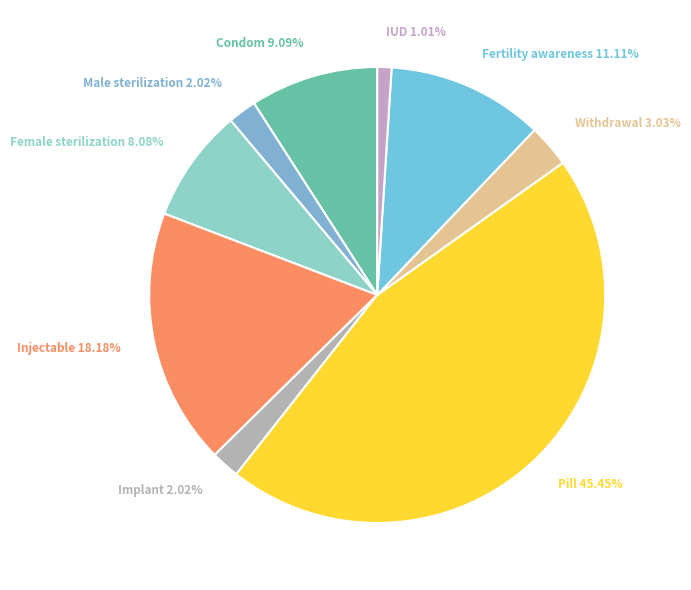

To the nearest percent, what is the difference between the largest and smallest slice percentages?

44%